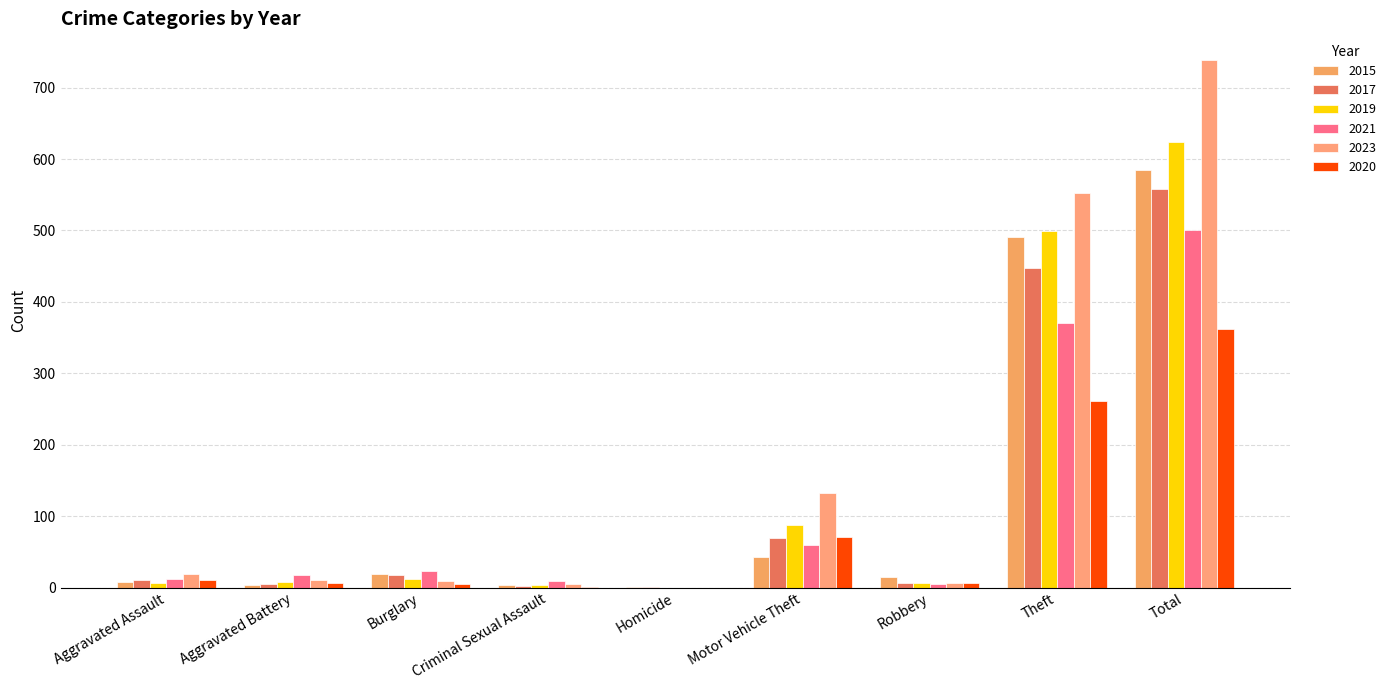

Where is 2023 nearest to the value 369?

Theft